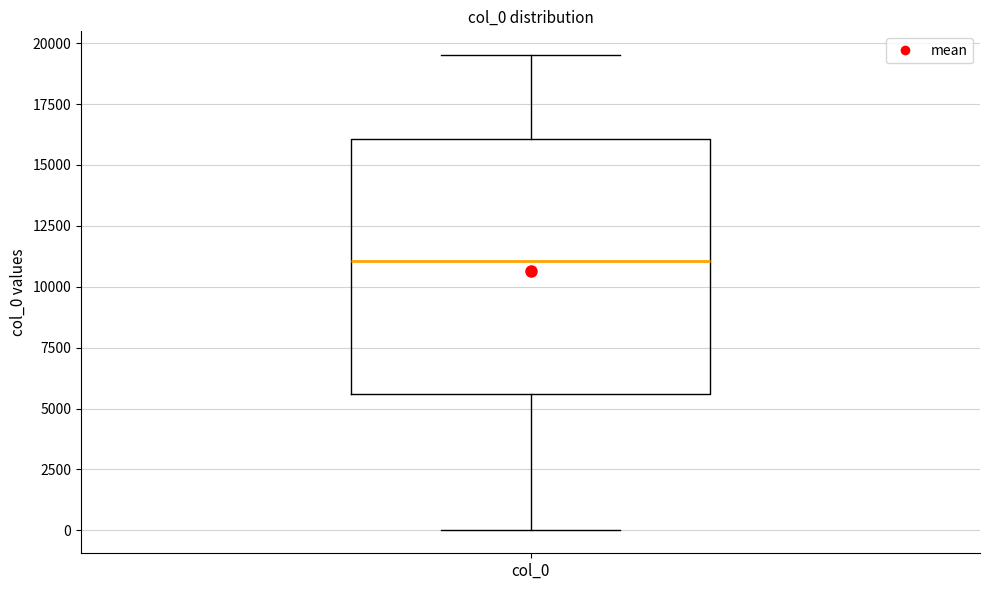

Where is the lower edge of the box for col_0 on the y-axis? The values are not printed on the chart, so give them approximately, as read against the axis.

5500